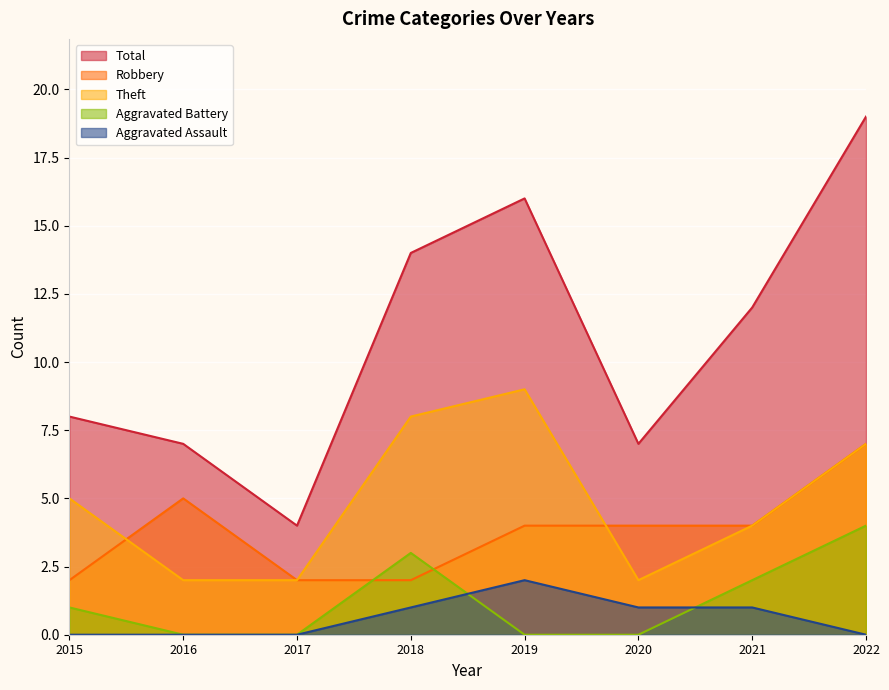

Which label corresponds to the smallest value in the chart?

2016